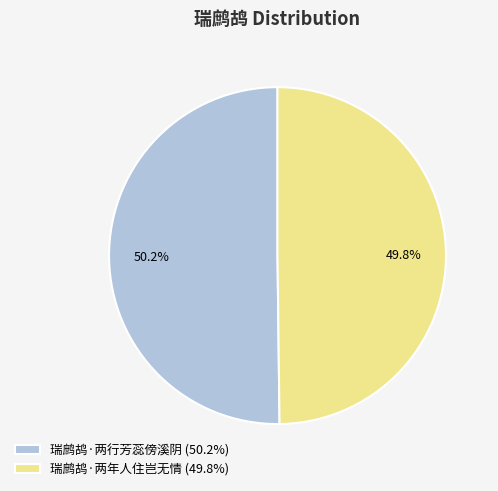

Do 瑞鹧鸪·两年人住岂无情 (49.8%) and 瑞鹧鸪·两行芳蕊傍溪阴 (50.2%) together represent more than half of the pie?

Yes